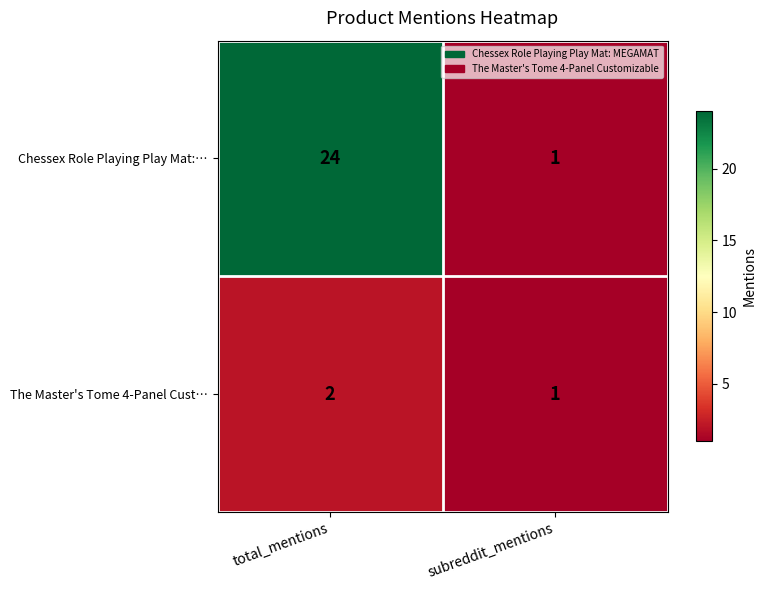

At total_mentions, list the series in order from largest to smallest.

Chessex Role Playing Play Mat:…, The Master's Tome 4-Panel Cust…